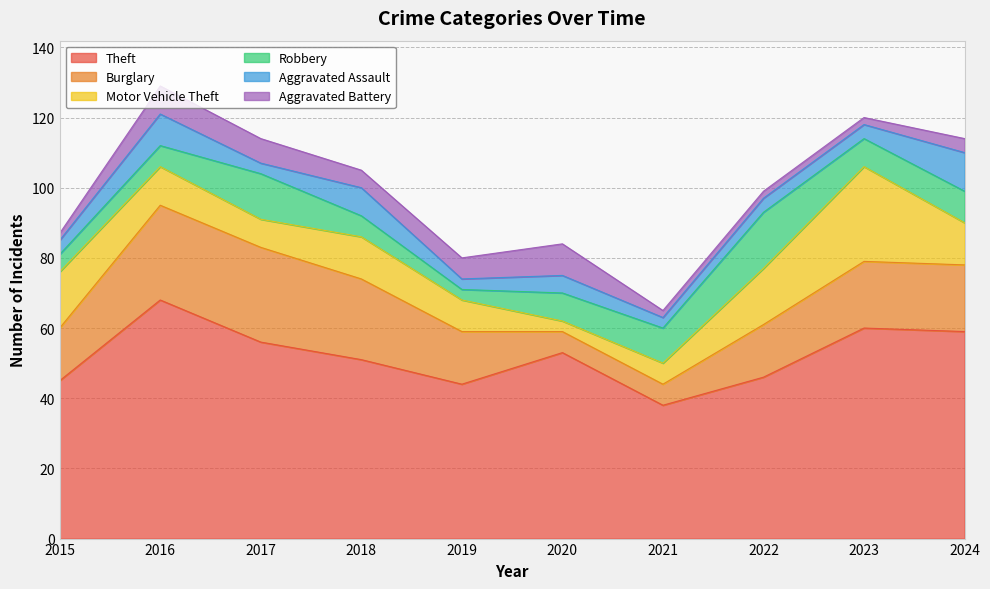

The Motor Vehicle Theft series shows 3 at 2020. True or false?

True